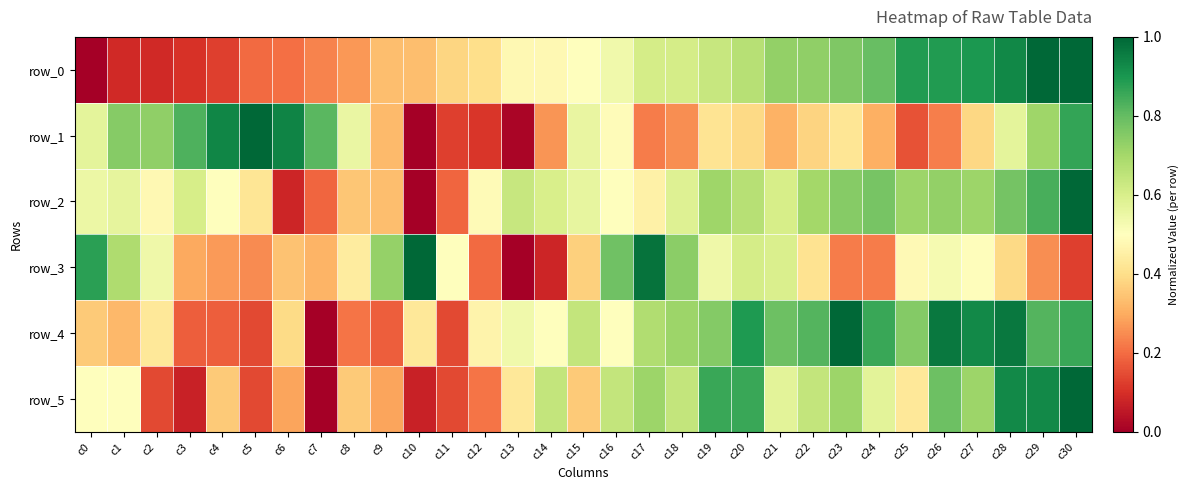

Reading left to right, what are all the values shown in this chart?

row_0: 0.0	0.1	0.1	0.1	0.1	0.2	0.2	0.2	0.3	0.3	0.3	0.4	0.4	0.5	0.5	0.5	0.5	0.6	0.6	0.6	0.7	0.7	0.7	0.8	0.8	0.9	0.9	0.9	0.9	1.0	1.0
row_1: 0.6	0.7	0.7	0.8	0.9	1.0	0.9	0.8	0.6	0.3	0.0	0.1	0.1	0.0	0.3	0.6	0.5	0.2	0.3	0.4	0.4	0.3	0.4	0.4	0.3	0.2	0.2	0.4	0.6	0.7	0.9
row_2: 0.5	0.6	0.5	0.6	0.5	0.4	0.1	0.2	0.3	0.3	0.0	0.2	0.5	0.6	0.6	0.6	0.5	0.5	0.6	0.7	0.7	0.6	0.7	0.7	0.8	0.7	0.7	0.7	0.8	0.8	1.0
row_3: 0.9	0.7	0.5	0.3	0.3	0.2	0.3	0.3	0.4	0.7	1.0	0.5	0.2	0.0	0.1	0.4	0.8	1.0	0.7	0.5	0.6	0.6	0.4	0.2	0.2	0.5	0.5	0.5	0.4	0.2	0.1
row_4: 0.4	0.3	0.4	0.2	0.2	0.1	0.4	0.0	0.2	0.2	0.4	0.1	0.5	0.5	0.5	0.6	0.5	0.7	0.7	0.8	0.9	0.8	0.8	1.0	0.9	0.8	1.0	0.9	1.0	0.8	0.9
row_5: 0.5	0.5	0.1	0.1	0.4	0.1	0.3	0.0	0.4	0.3	0.1	0.1	0.2	0.4	0.6	0.4	0.6	0.7	0.6	0.9	0.9	0.6	0.6	0.7	0.6	0.4	0.8	0.7	0.9	0.9	1.0